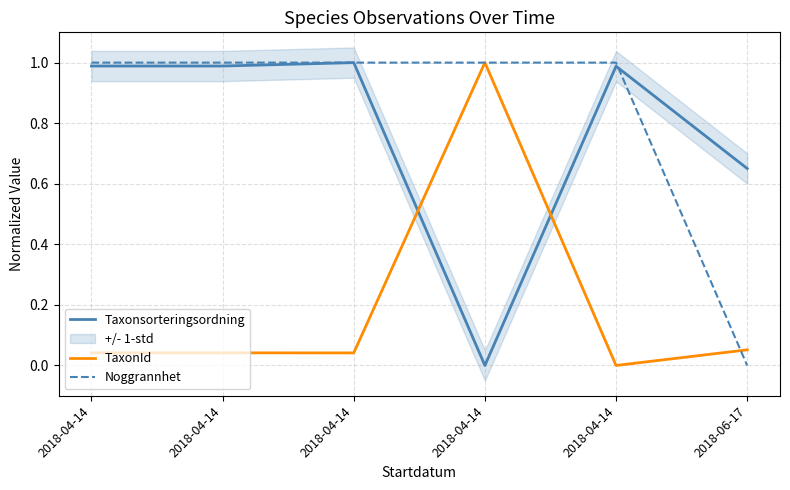

What is the difference between the maximum and minimum values in the TaxonId series?

1.0